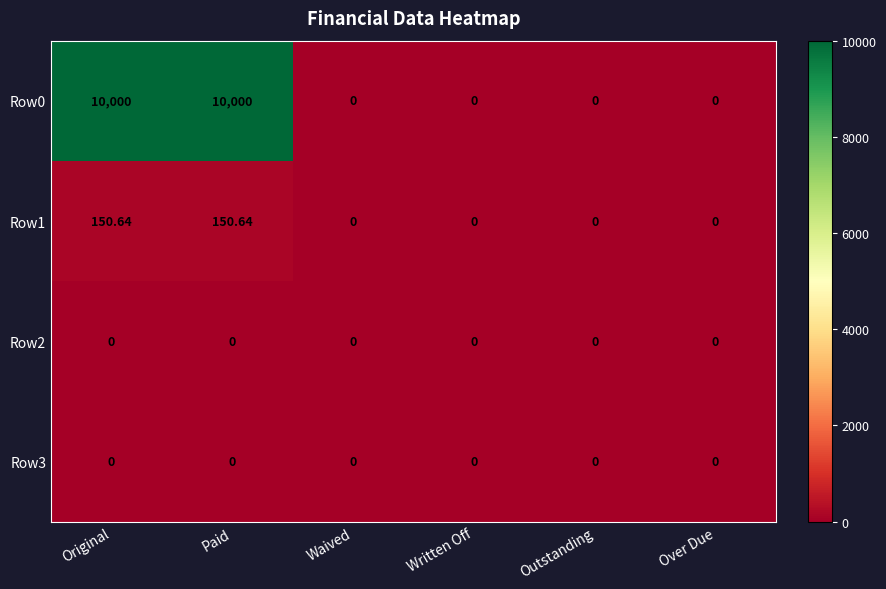

Count the number of categories in the chart.

6